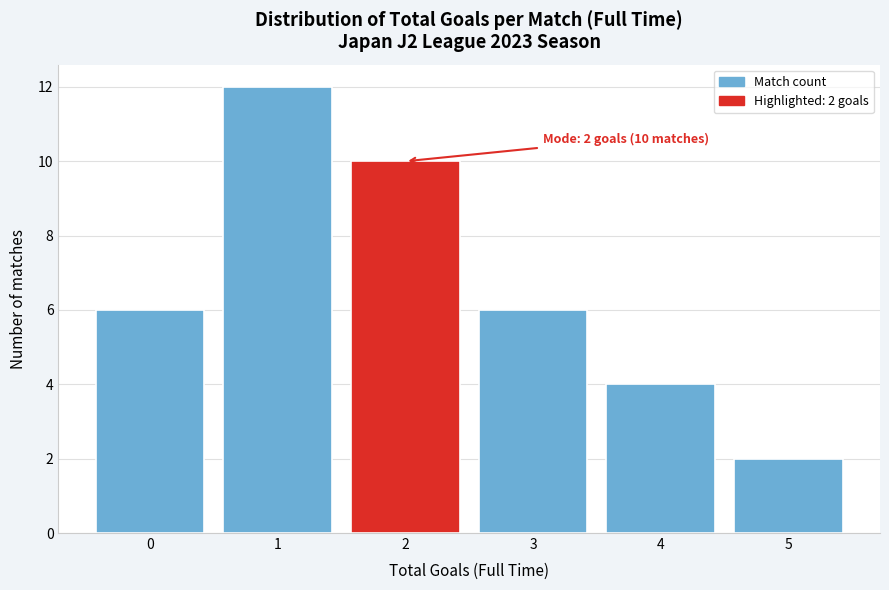

Reading right to left, what are all the values shown in this chart?

5=2	4=4	3=6	2=10	1=12	0=6